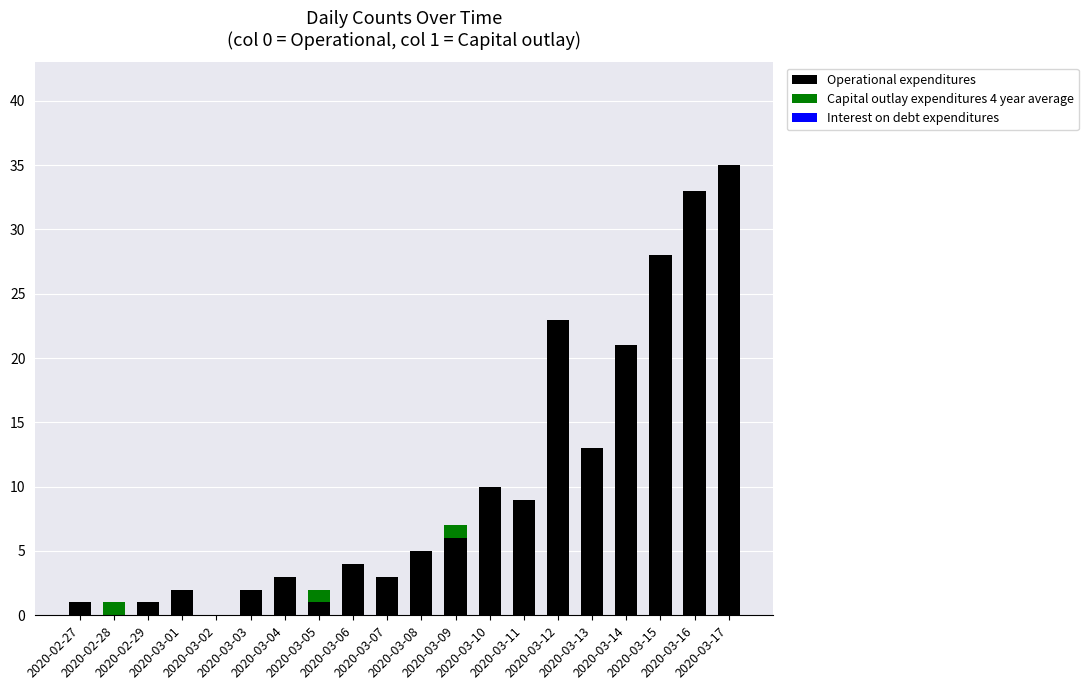

What is the highest value of the Operational expenditures series?

35